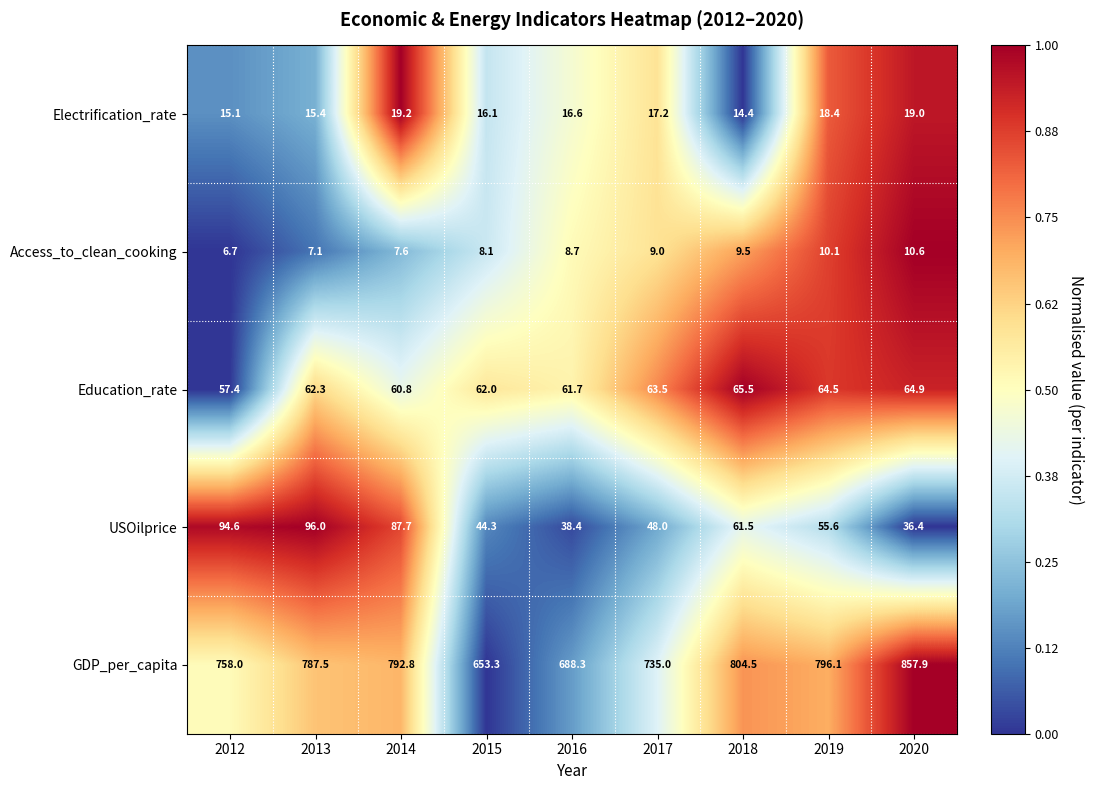

What is the difference between the second highest and minimum values in the USOilprice series?

58.2